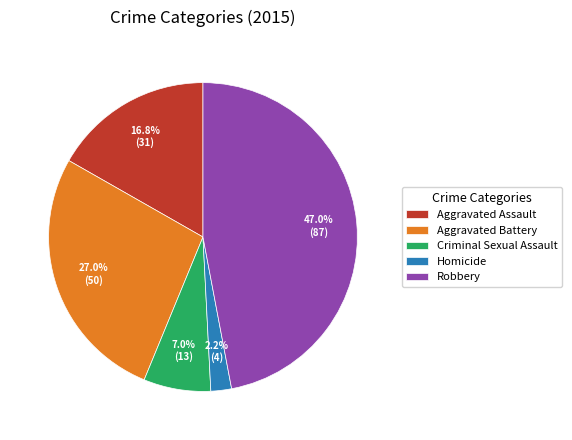

What is the ratio of the value at Robbery to the value at Aggravated Assault?

2.8